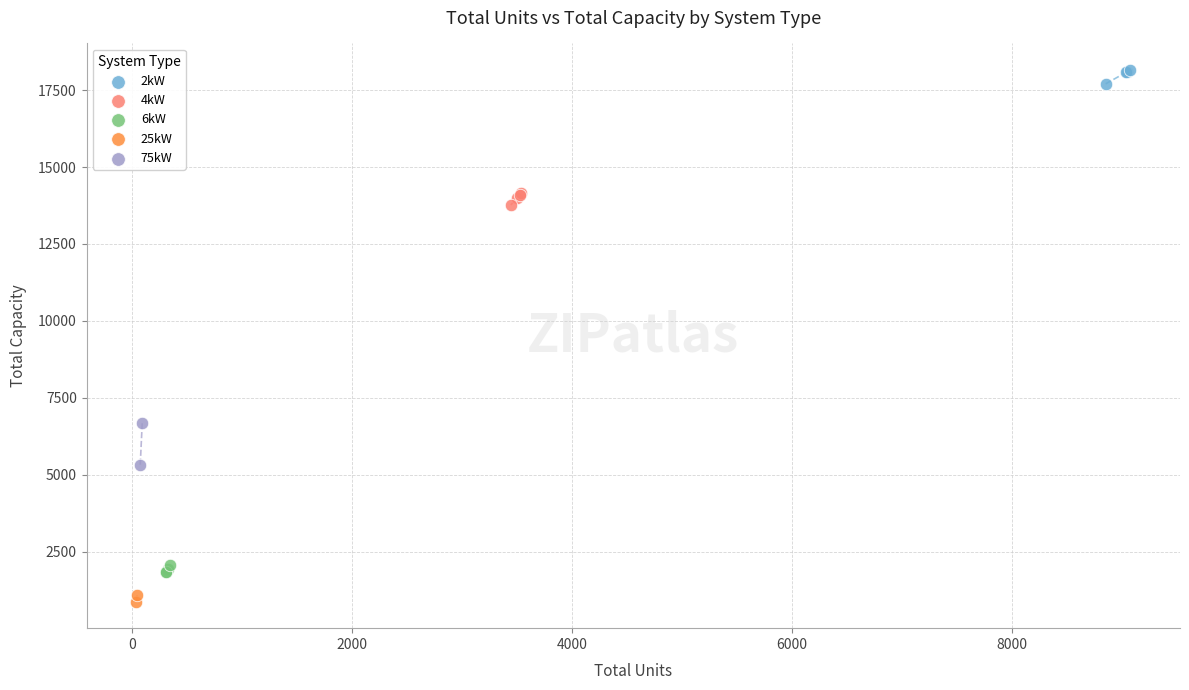

What are all the series names shown in the legend?

2kW, 4kW, 6kW, 25kW, 75kW